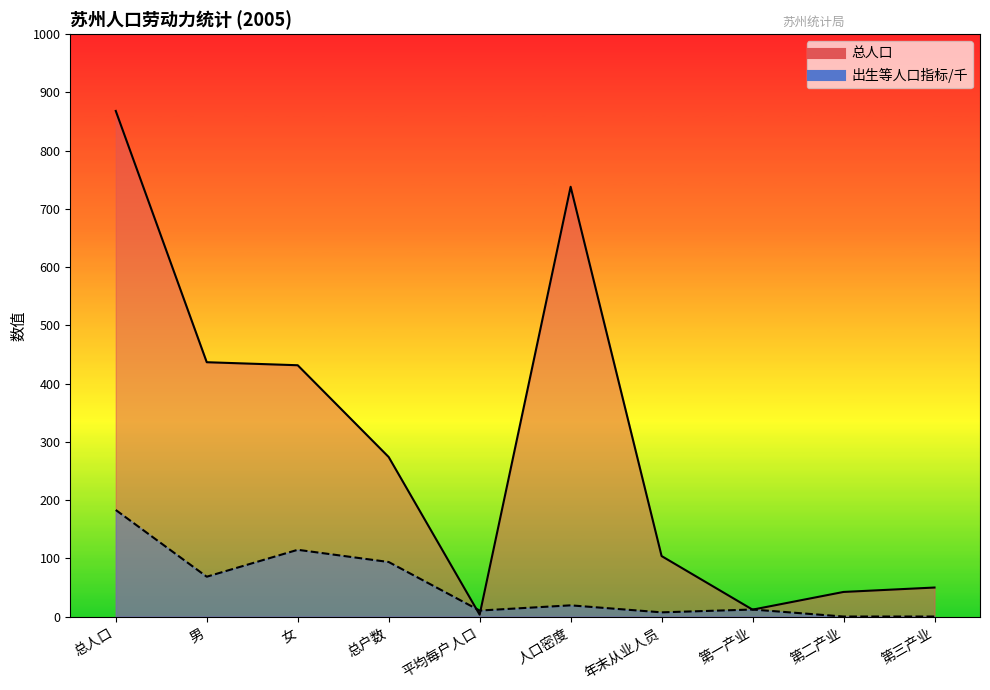

At which label is 出生人数/千 closest to 91?

总户数